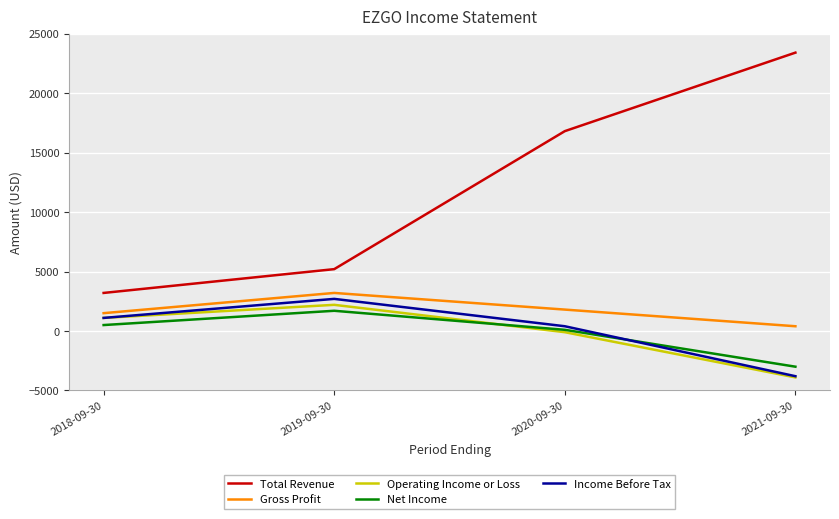

How many categories are shown in the chart?

4